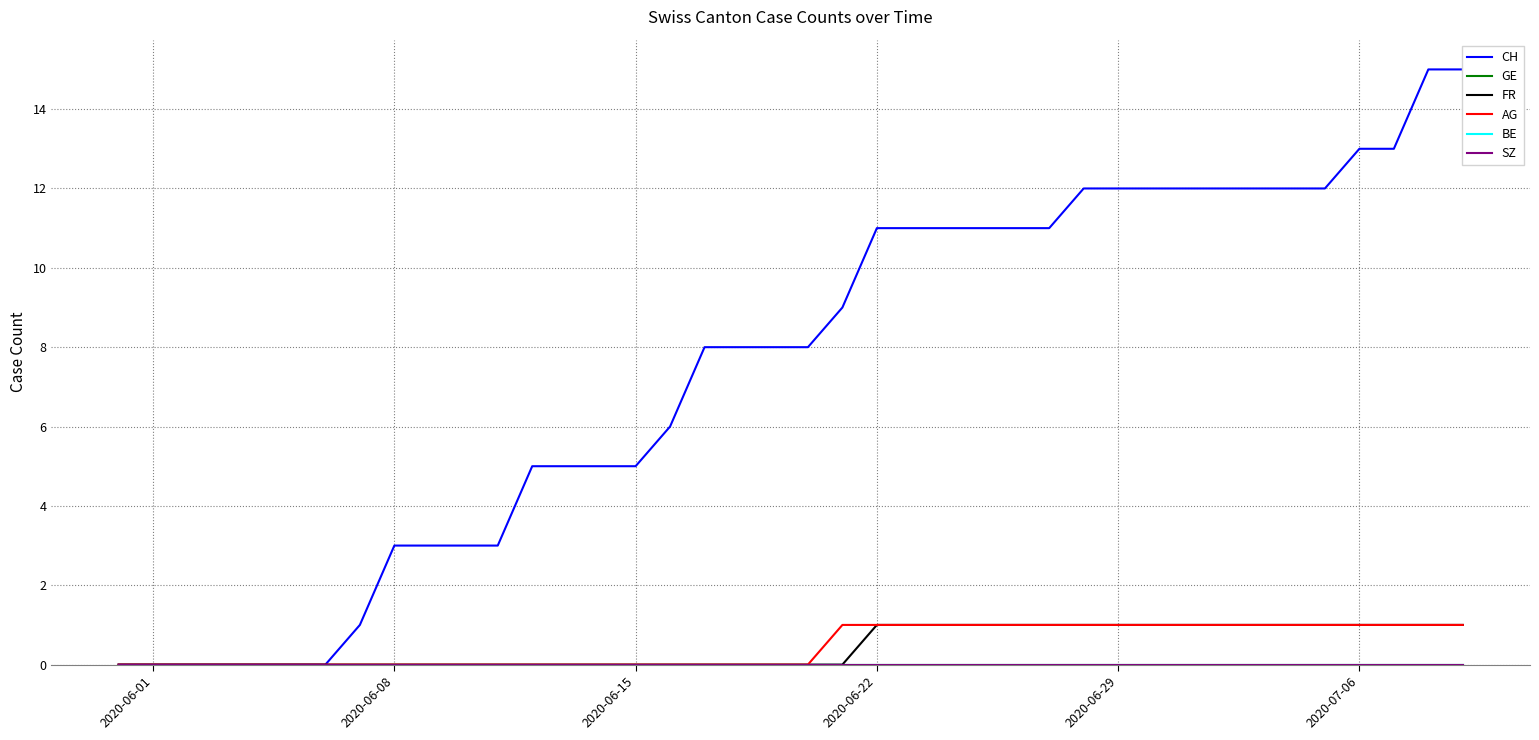

True or false: CH and SZ cross at least once.

False